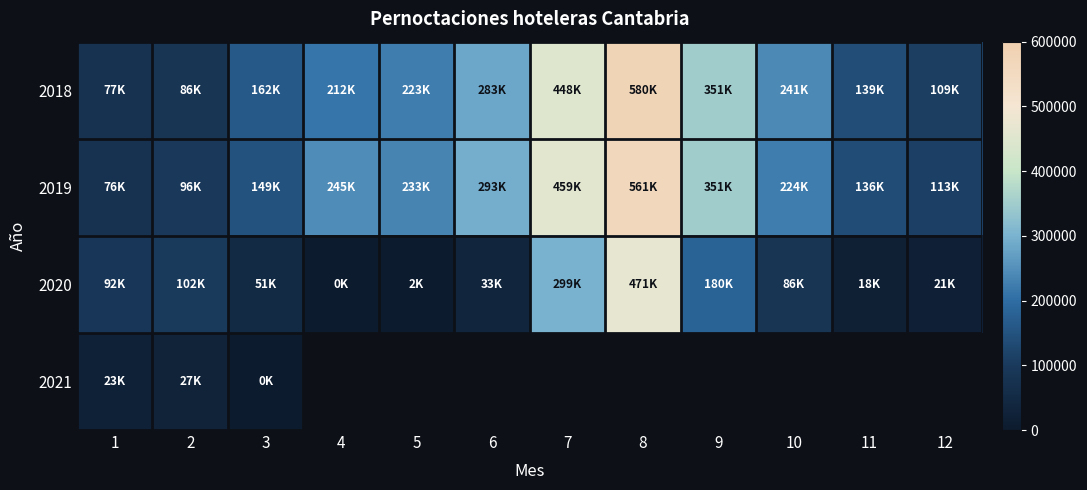

At how many categories does at least one series exceed 122732?

9